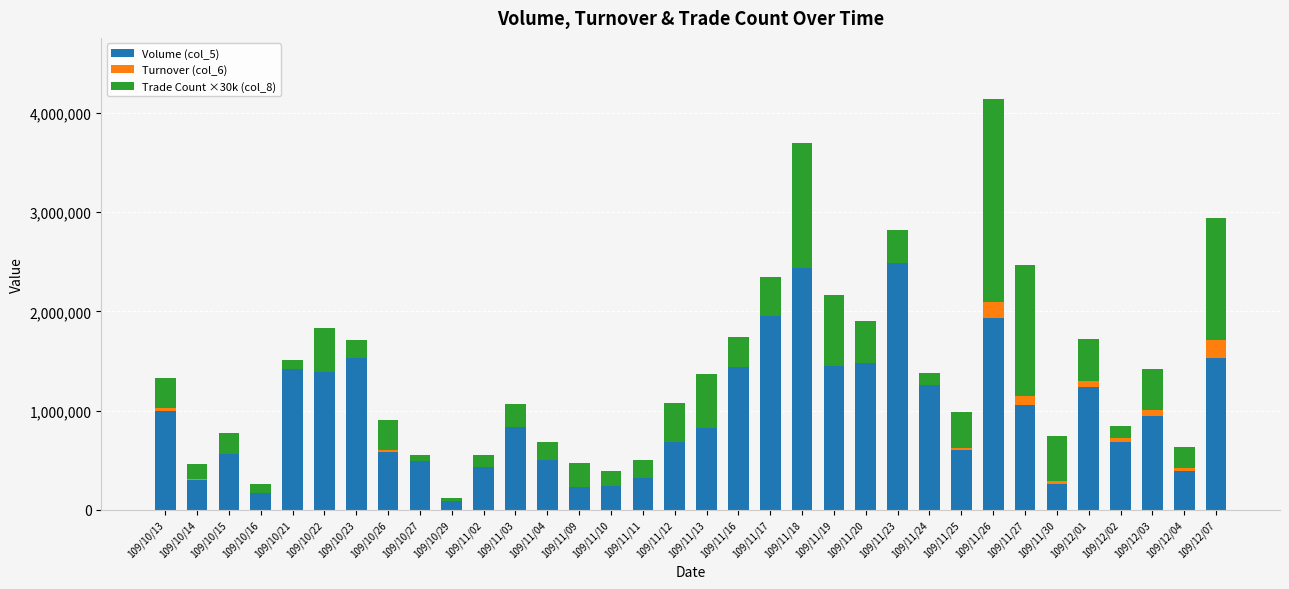

Which category has the highest value across all series?

109/11/23